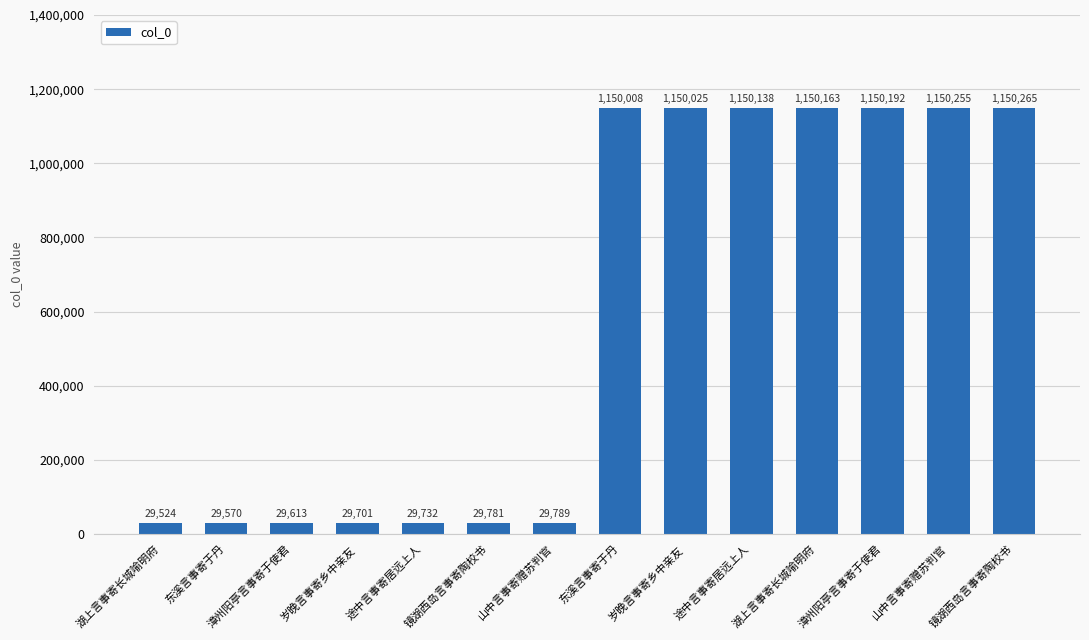

At which label is the value closest to 589894?

山中言事寄赠苏判官